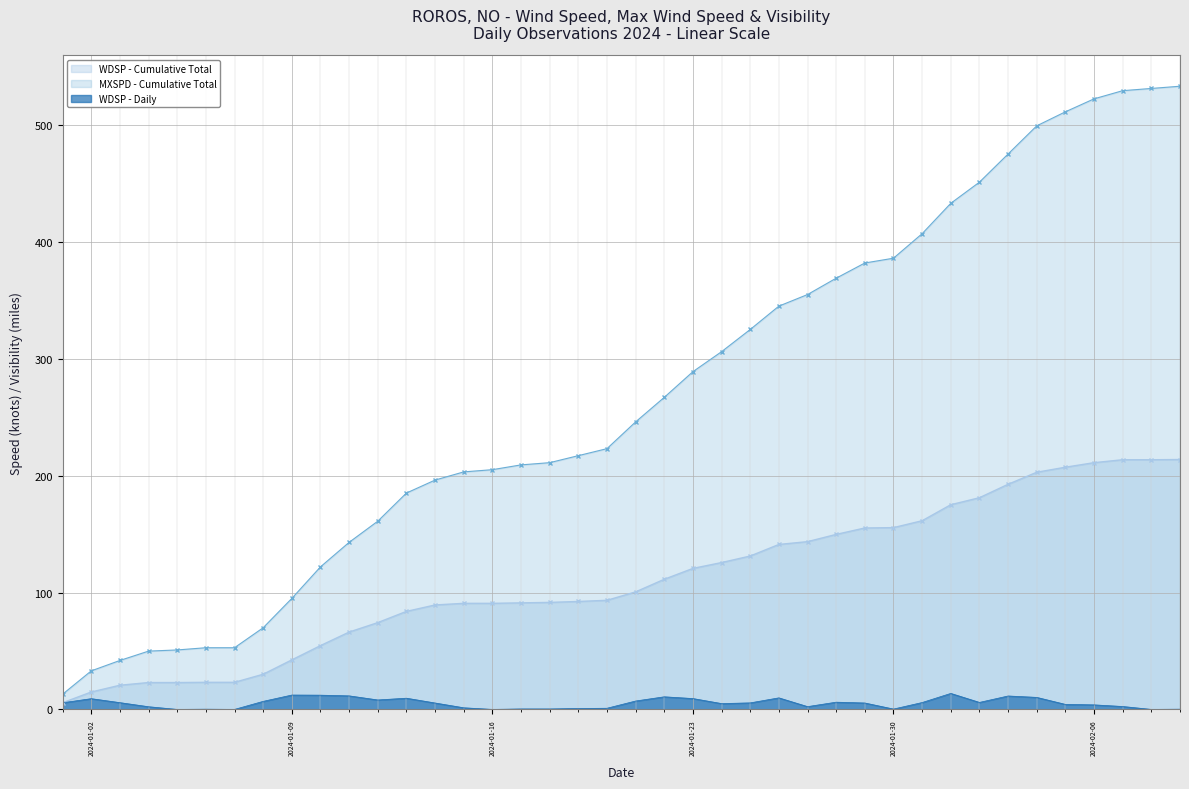

Which series has the largest range (max minus min)?

MXSPD - Cumulative Total